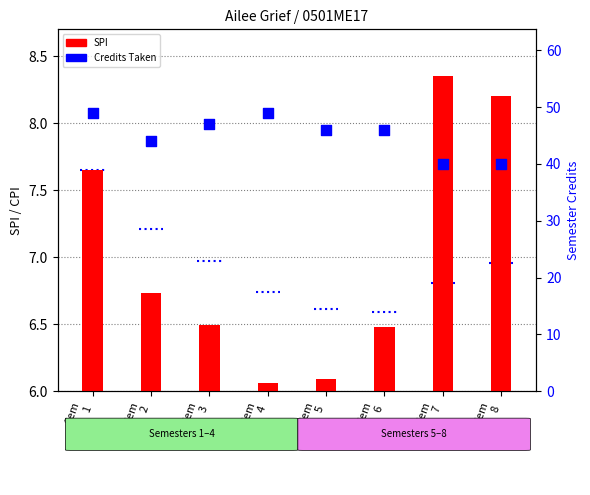

What are all the series names shown in the legend?

SPI, Credits Taken